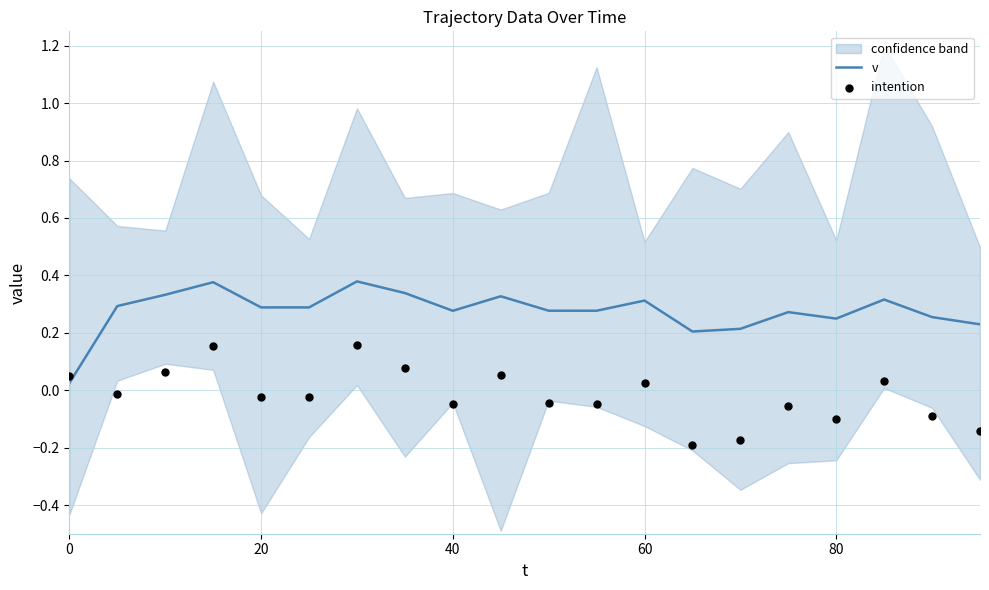

At how many categories does at least one series exceed 0?

20